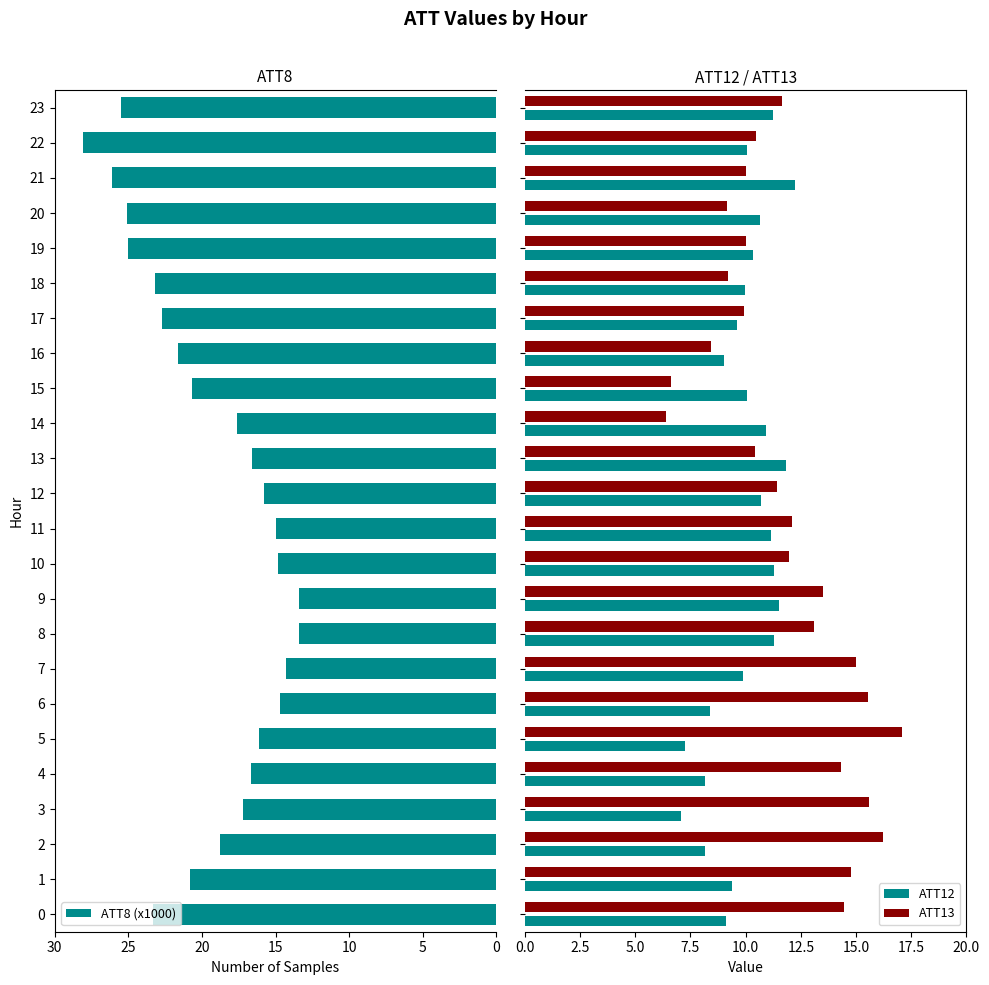

What is the average value of the ATT12 series?

10.0